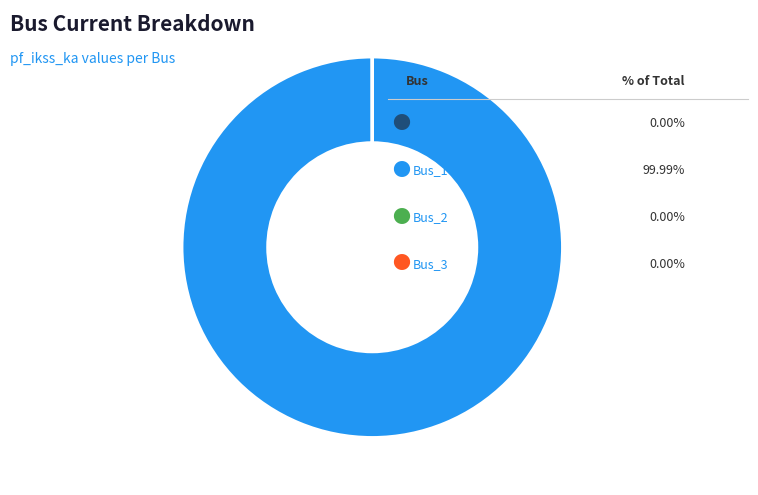

Is there any slice that represents more than half of the pie?

Yes